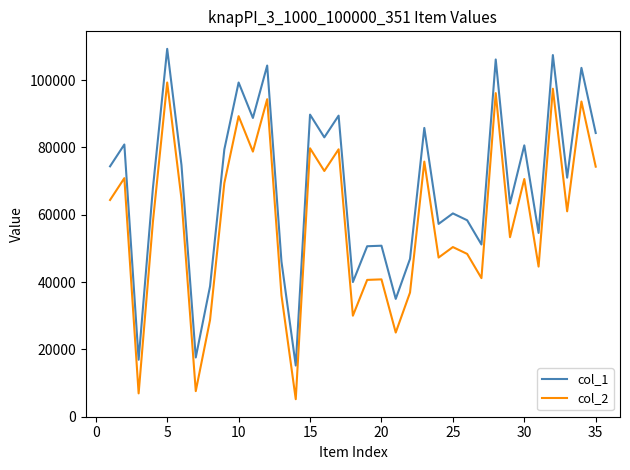

Which series has the largest total across all categories?

col_1